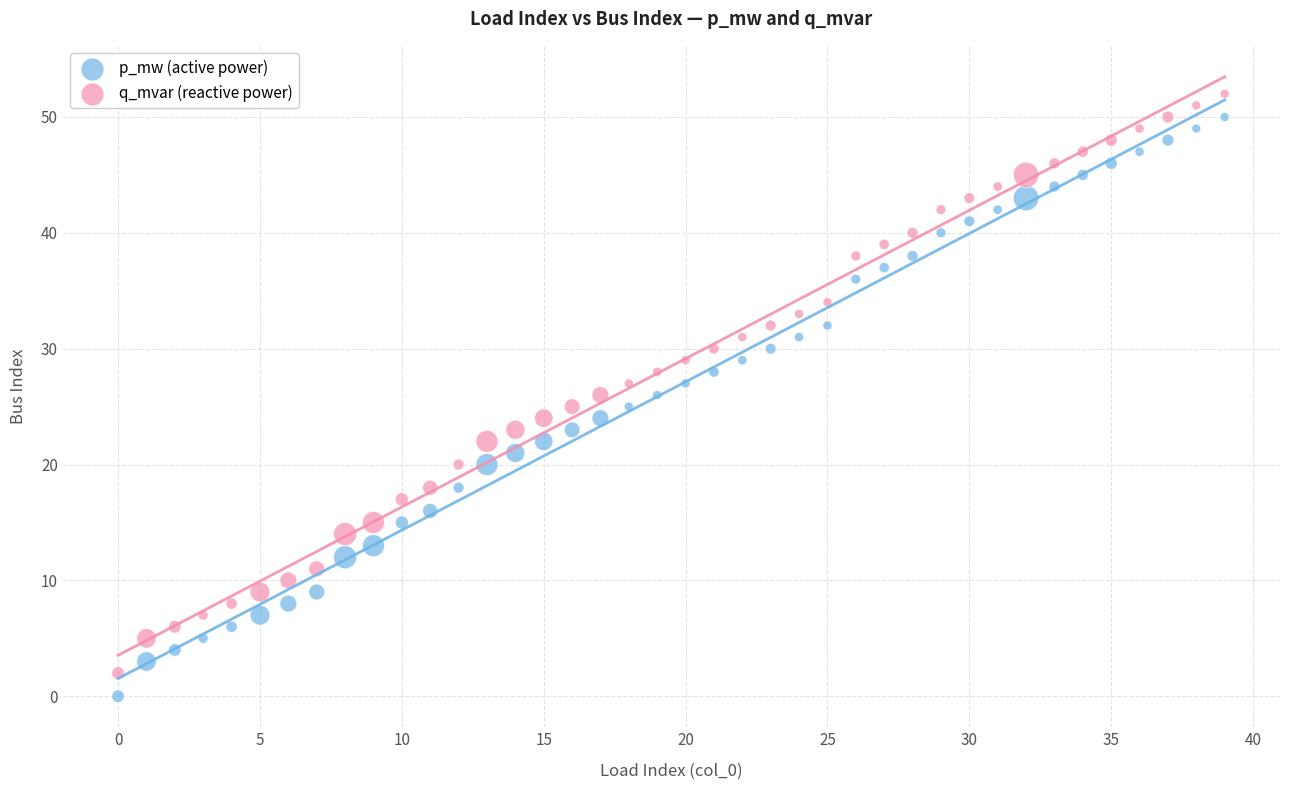

Across all data points, what is the range of Y values (max minus min)?

52